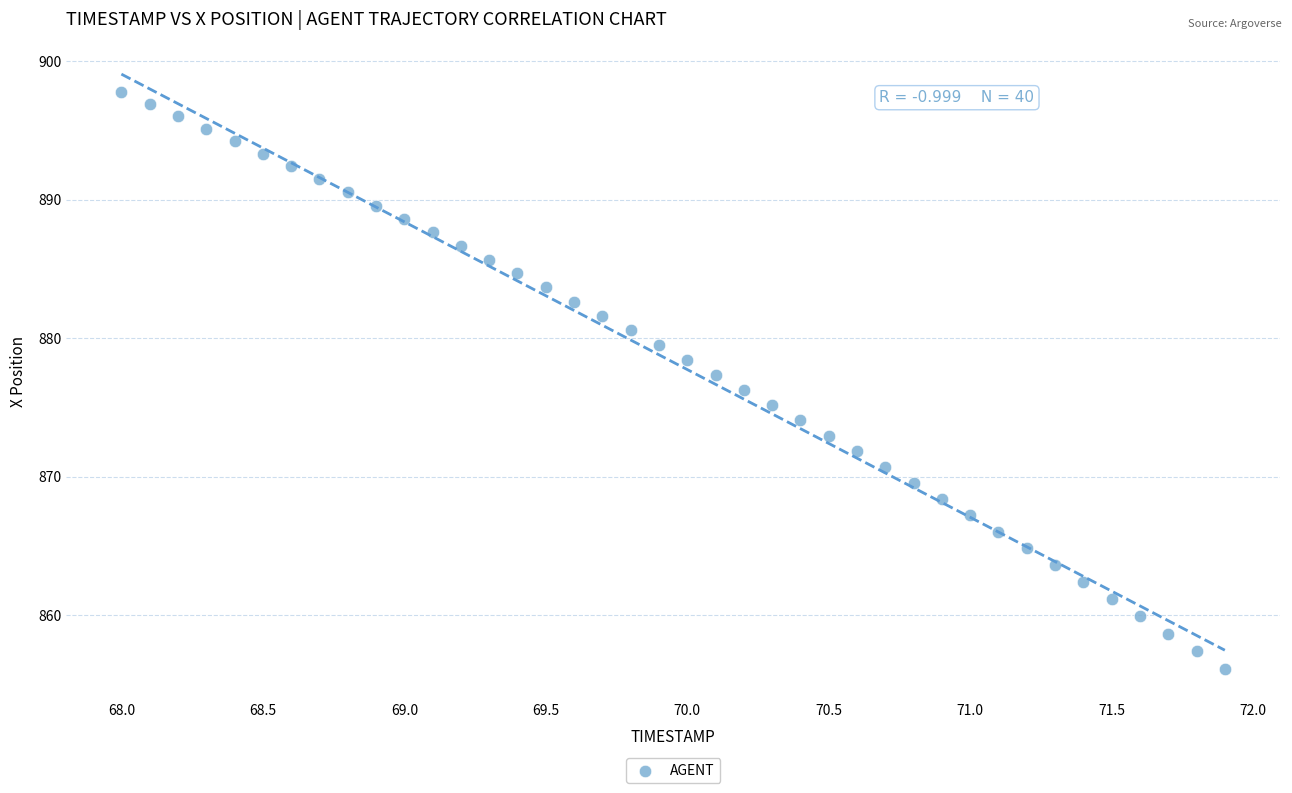

What is the range of X values (max minus min)?

3.9